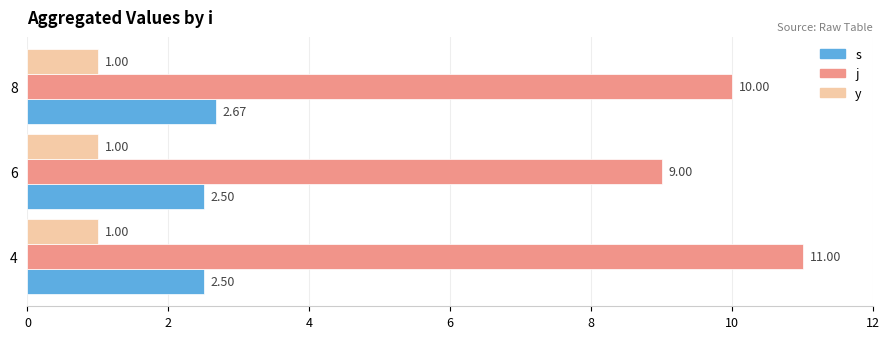

At 8, list the series in order from largest to smallest.

j, s, y